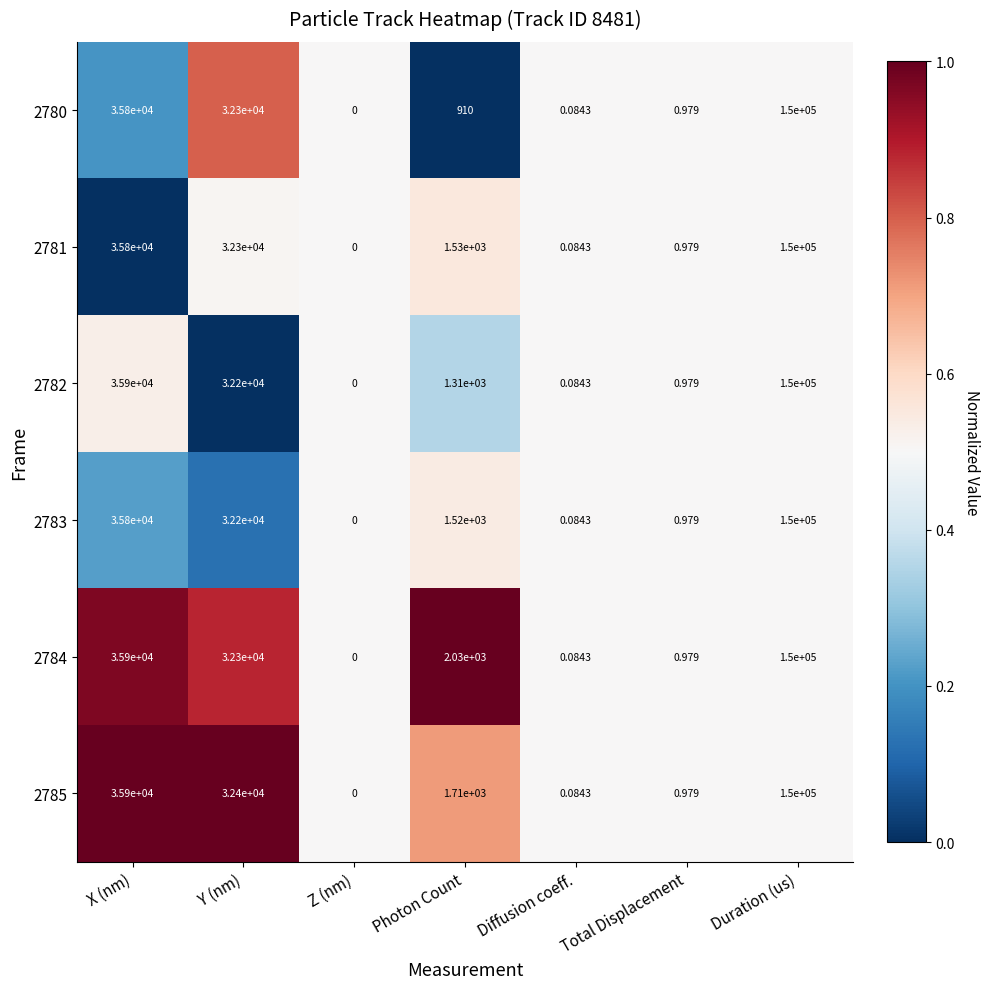

Is the value of 2780 at Z (nm) greater than the value of 2785 at Diffusion coeff.?

No